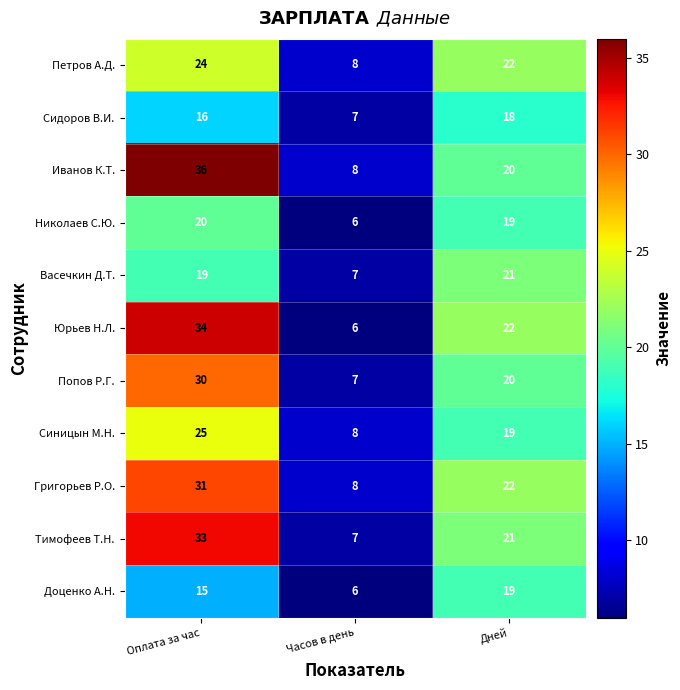

Is the value of Доценко А.Н. at Часов в день greater than the value of Иванов К.Т. at Дней?

No